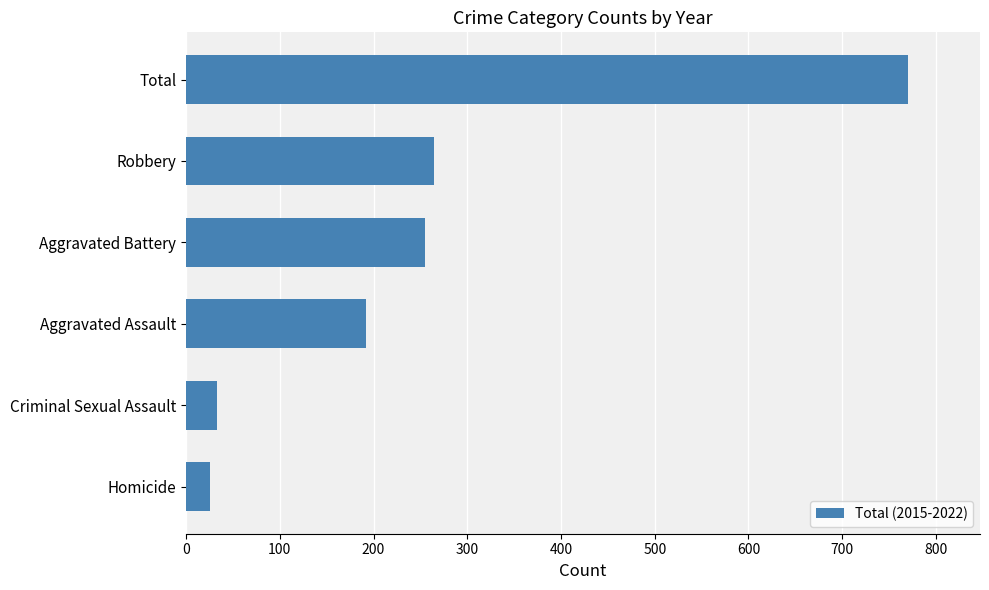

Reading bottom to top, what are all the values shown in this chart?

Homicide=26	Criminal Sexual Assault=33	Aggravated Assault=192	Aggravated Battery=255	Robbery=264	Total=770